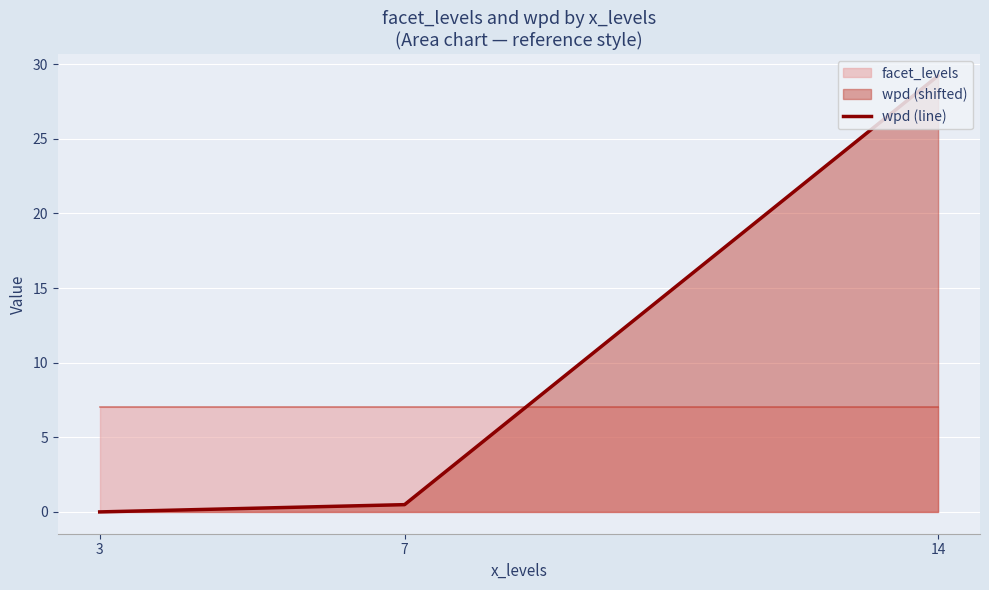

The value at 14 is 17.3. True or false?

False